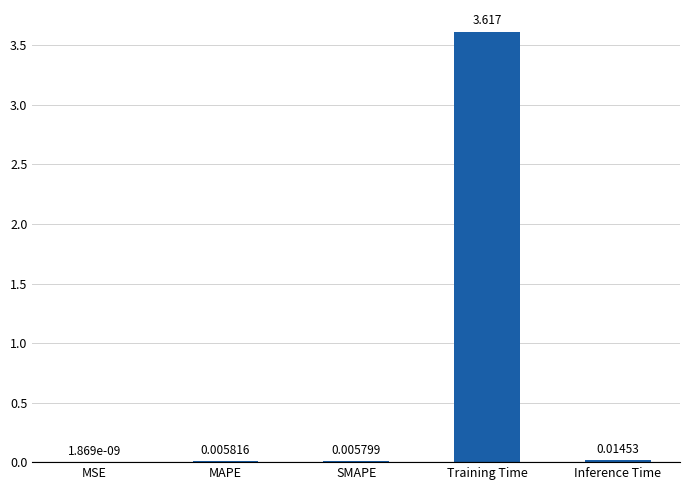

Which label corresponds to the largest value in the chart?

Training Time